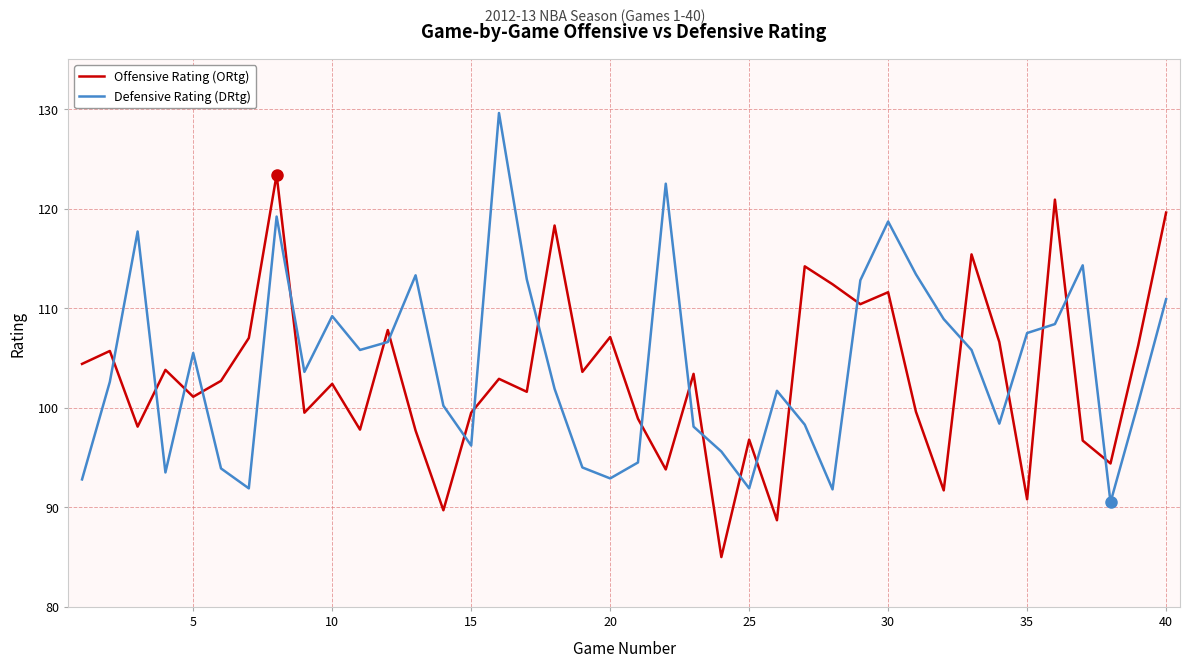

Count the number of data series in this chart.

2